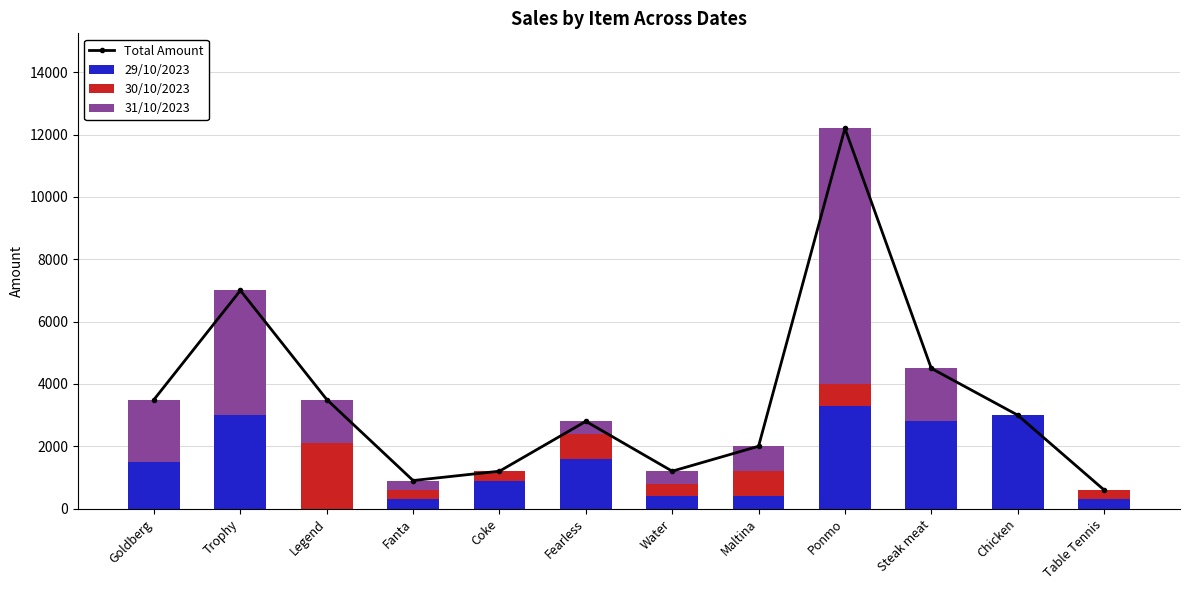

Which series has the widest spread of values?

Total Amount